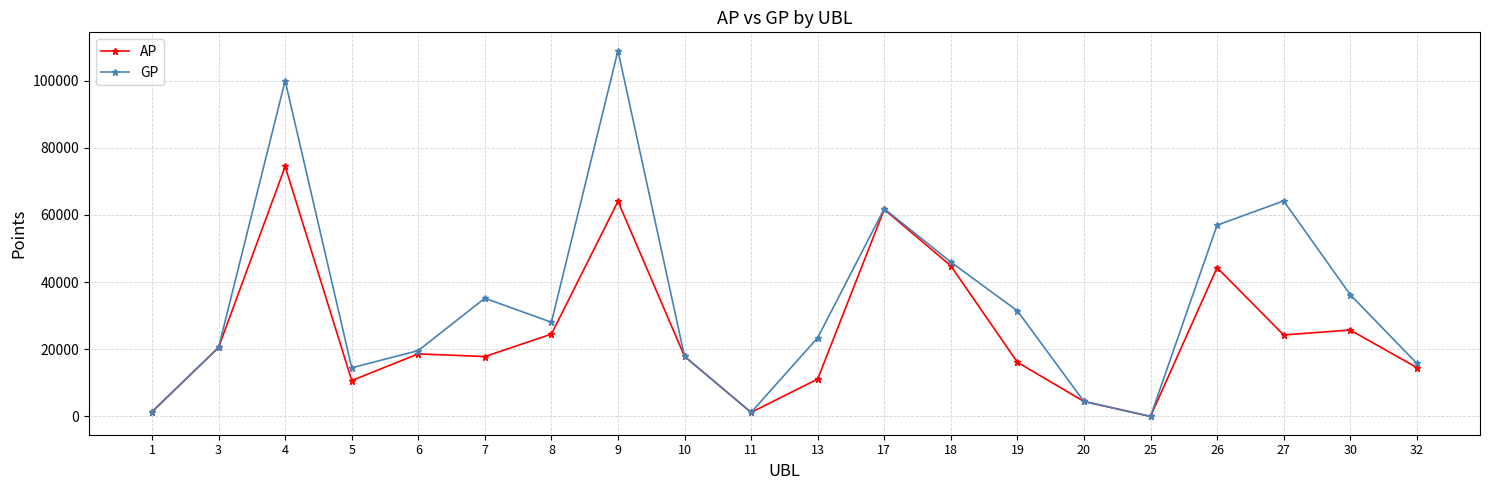

Is it true that AP equals 20538 at 3?

True